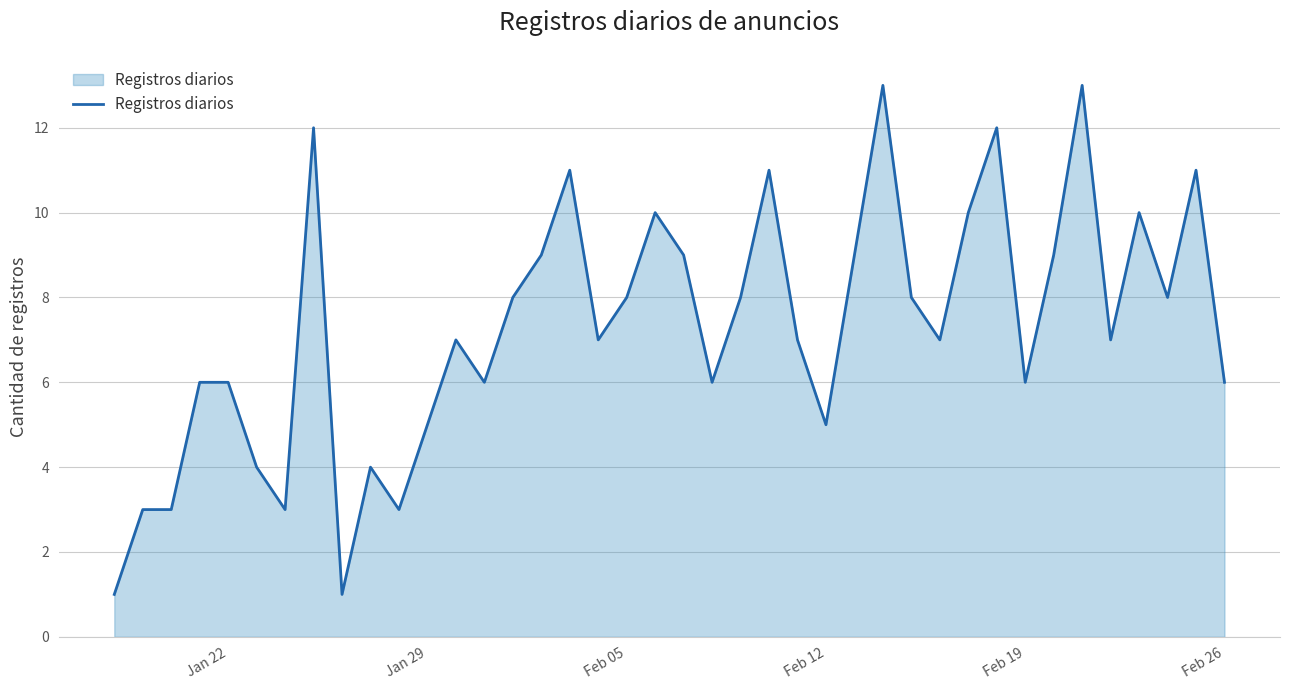

What is the greatest value displayed?

13